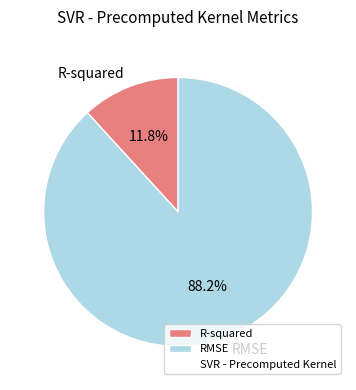

Between R-squared and RMSE, which is larger?

RMSE